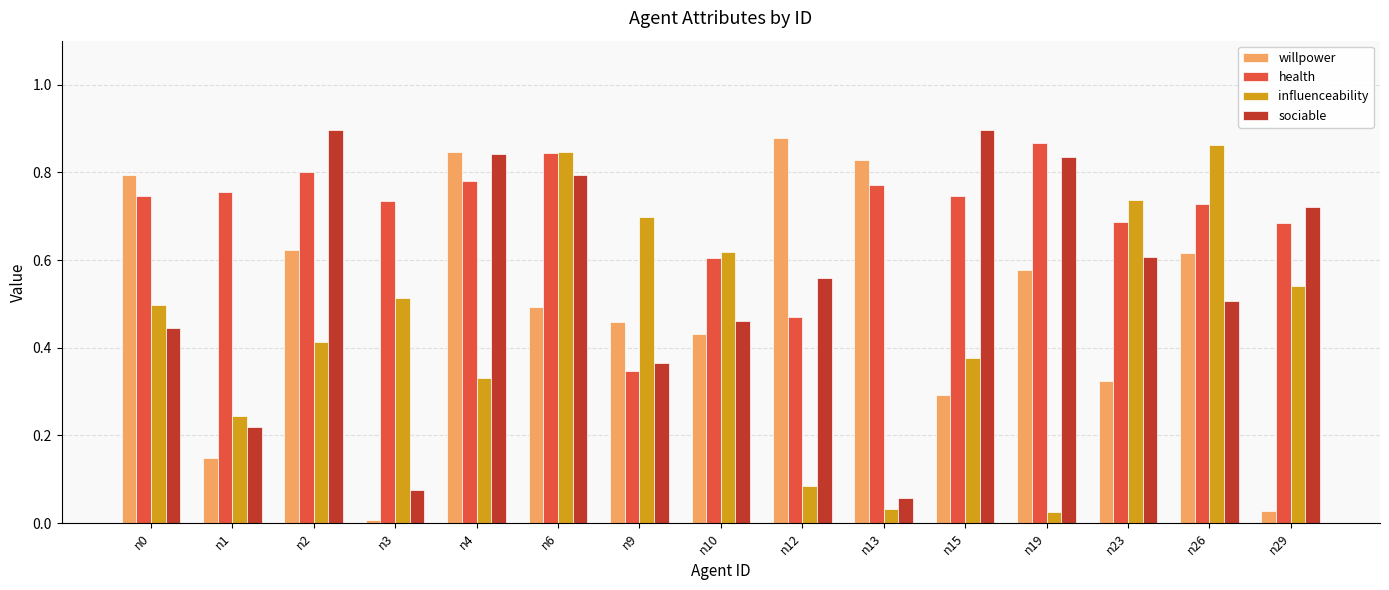

Is it true that influenceability equals 1.3 at n9?

False